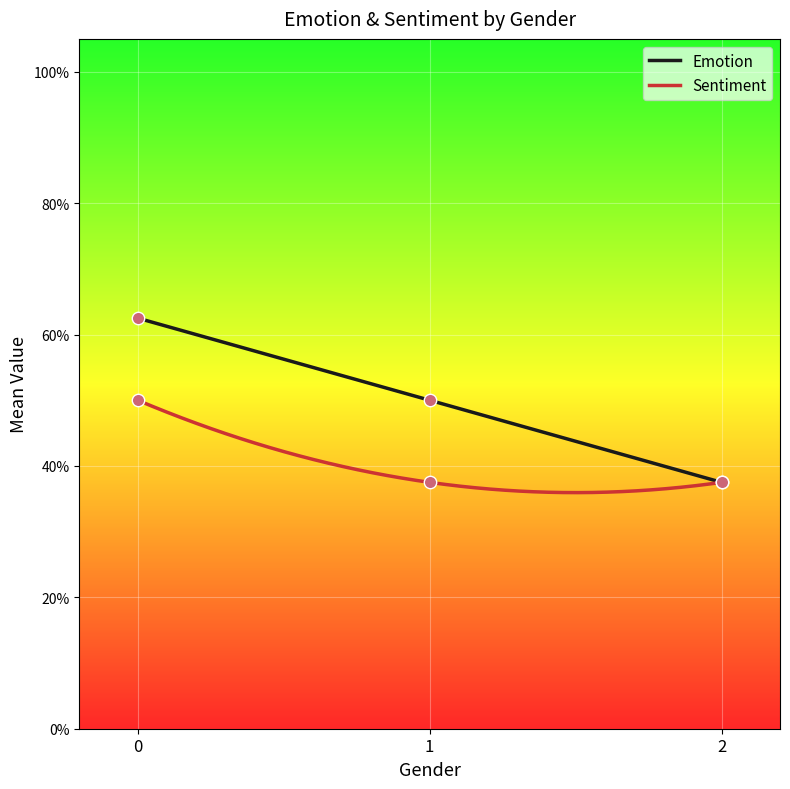

Is the value of Sentiment at 0 greater than the value of Emotion at 0?

No